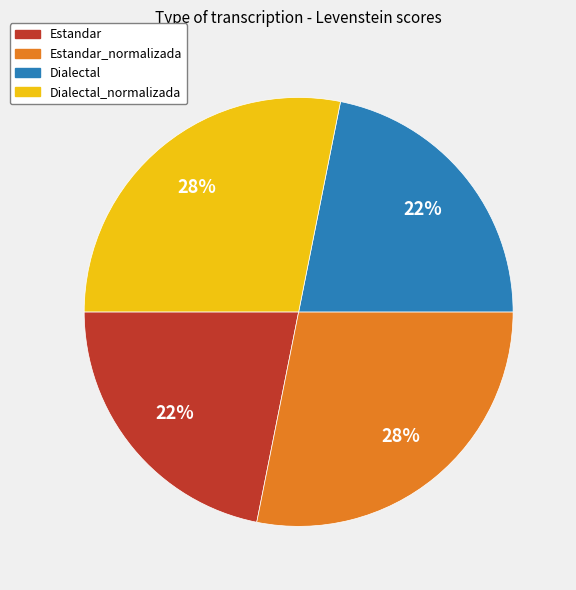

Is there a majority slice in this chart?

No